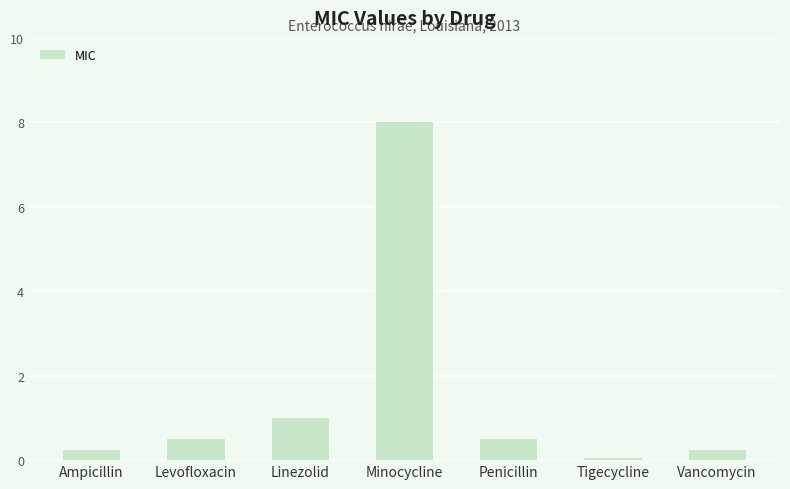

The chart shows a value of 0.2 at Ampicillin. True or false?

True